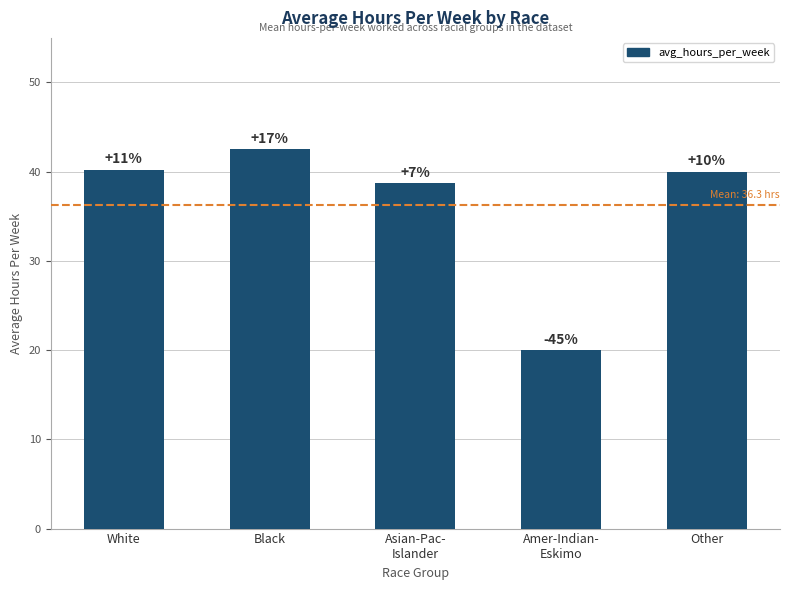

How many bars are there in total?

5